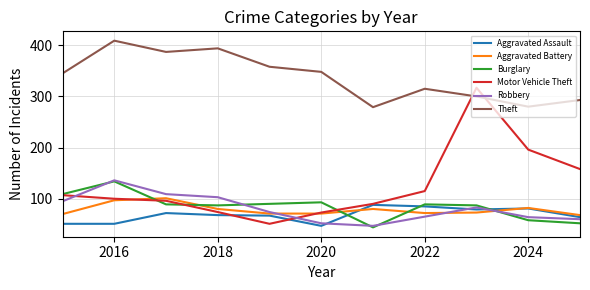

Which series has the largest range (max minus min)?

Motor Vehicle Theft